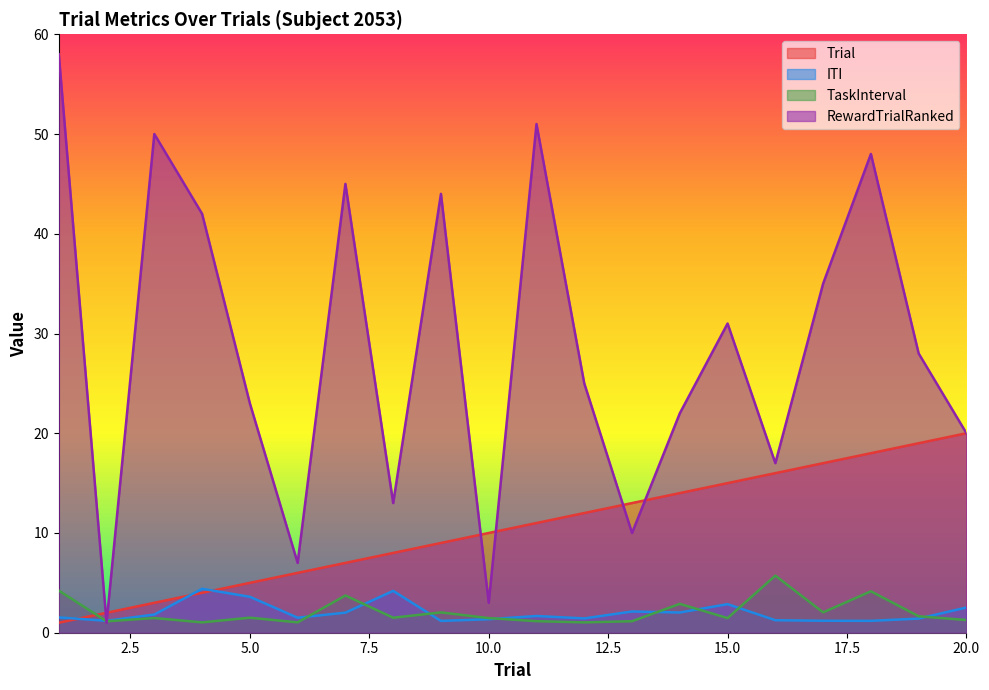

How many times do ITI and RewardTrialRanked cross each other?

2